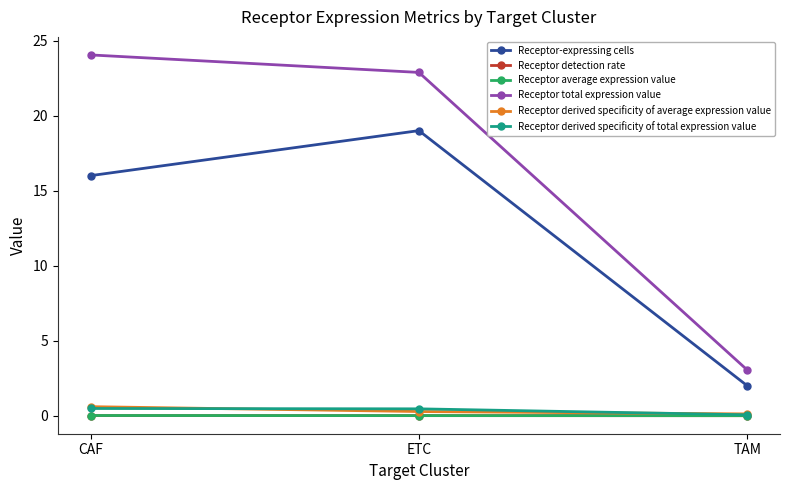

What are all the series names shown in the legend?

Receptor-expressing cells, Receptor detection rate, Receptor average expression value, Receptor total expression value, Receptor derived specificity of average expression value, Receptor derived specificity of total expression value